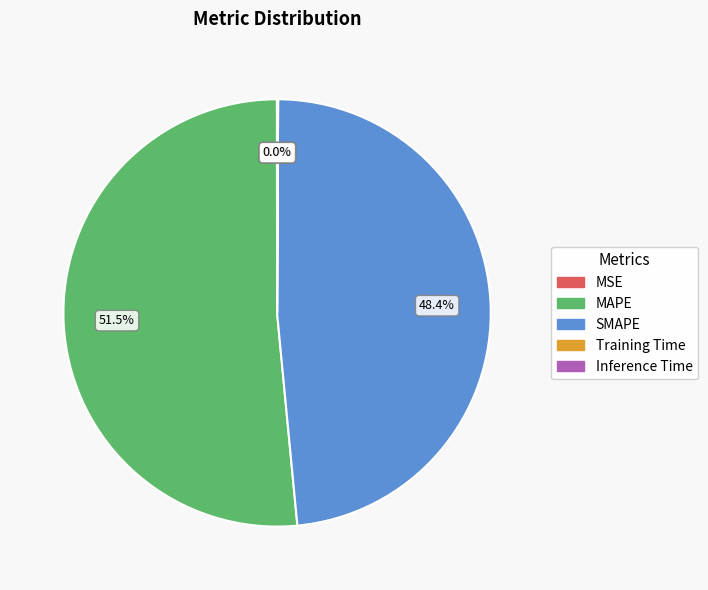

Which category accounts for the majority?

MAPE